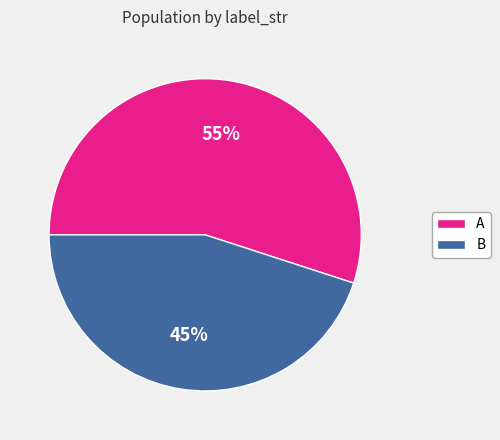

To the nearest percent, what is the average slice percentage?

50%